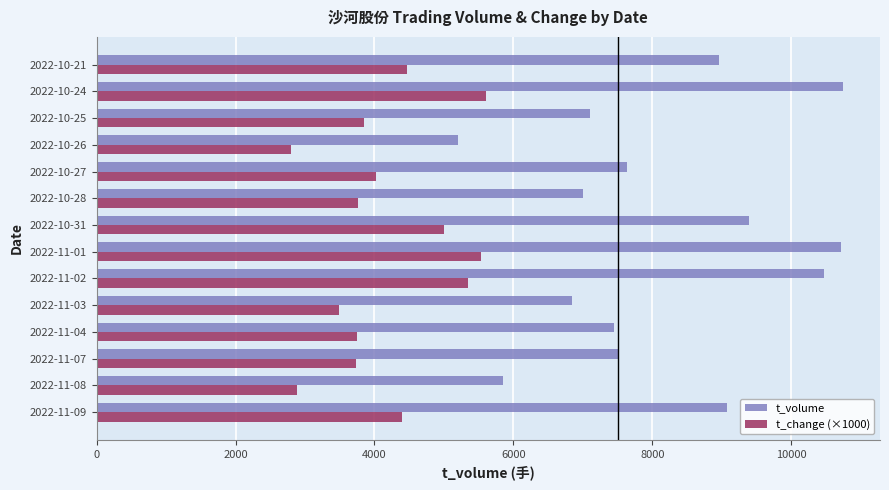

What is the minimum value shown in the chart?

2800.0